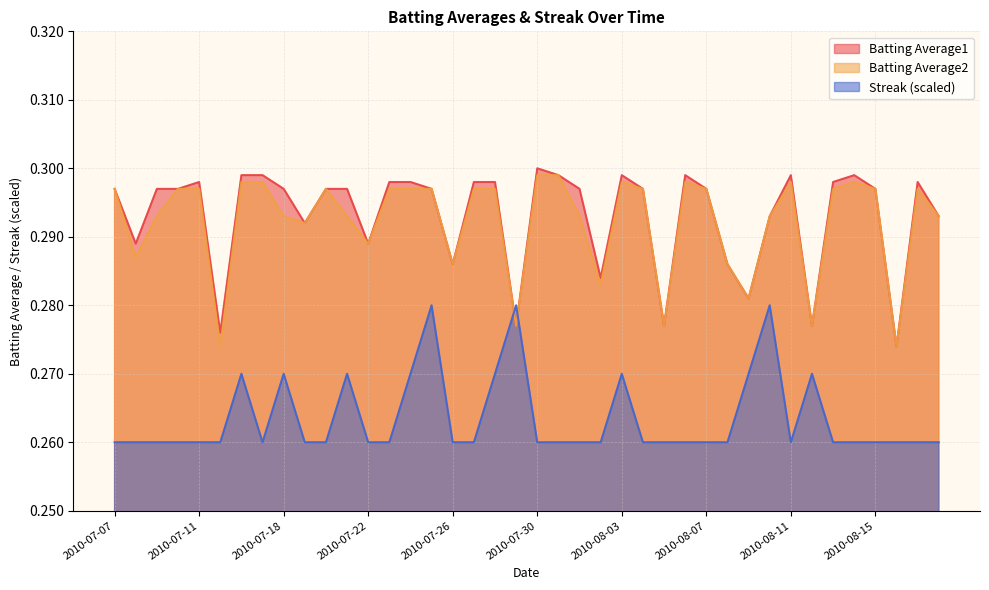

What position from the left is 2010-08-04?

26